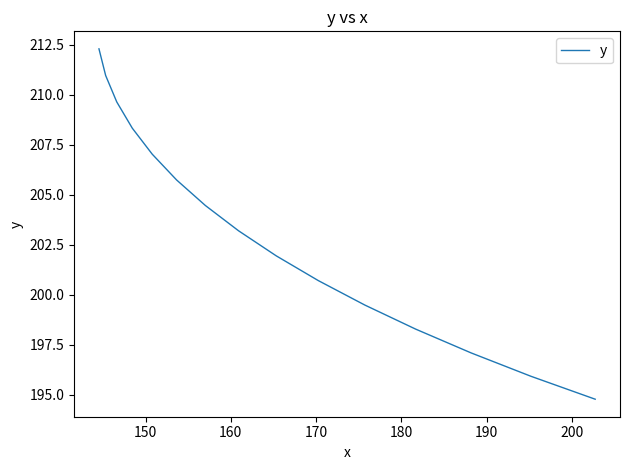

What is the difference between the maximum and minimum values?

17.5